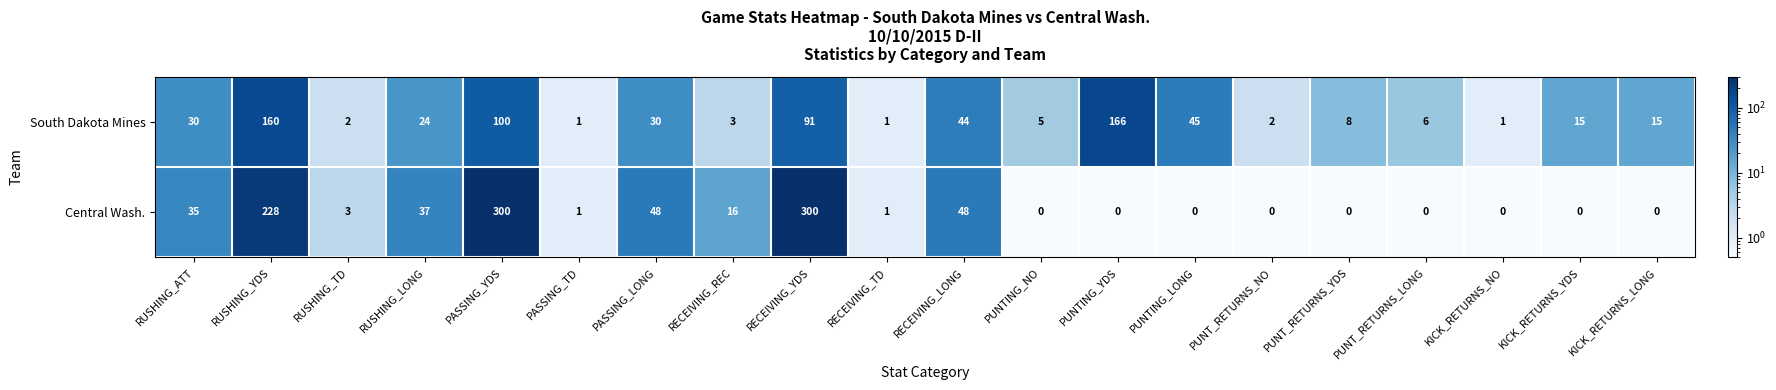

Is it true that Central Wash. equals 78 at PASSING_YDS?

False